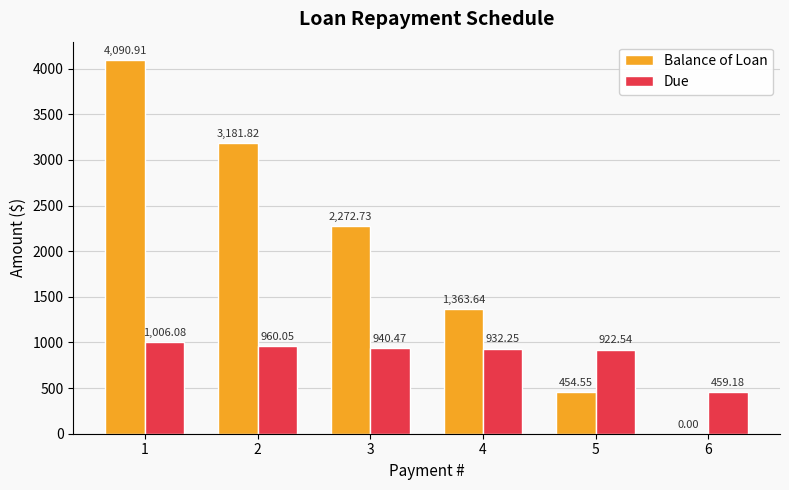

Between 5 and 6, which series saw the biggest shift?

Due